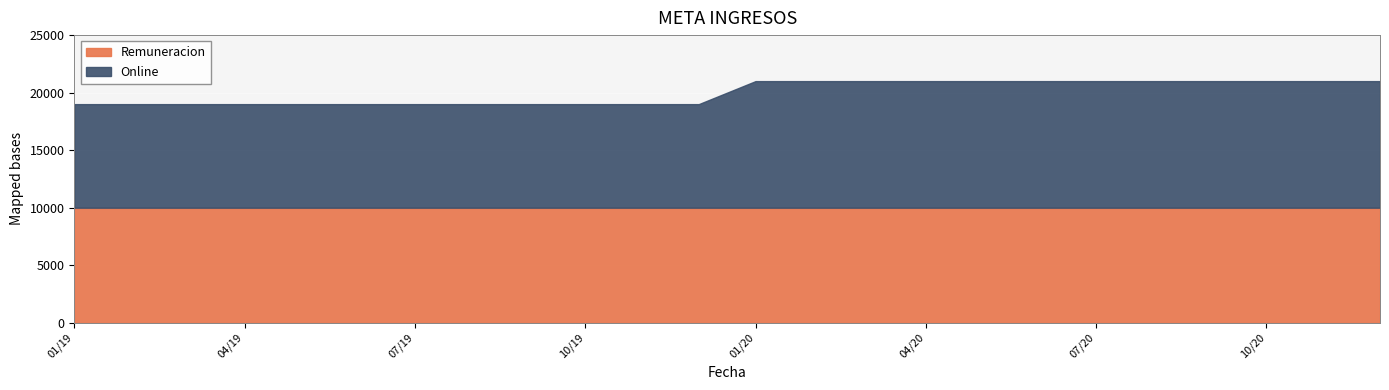

True or false: Online has a value of 3710 at 09/20.

False